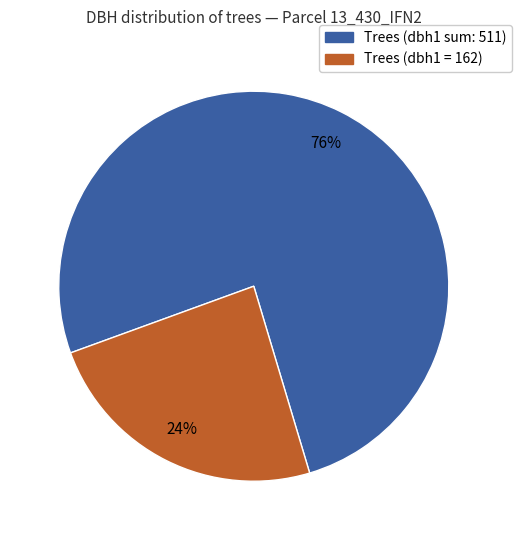

Is there any slice that represents more than half of the pie?

Yes